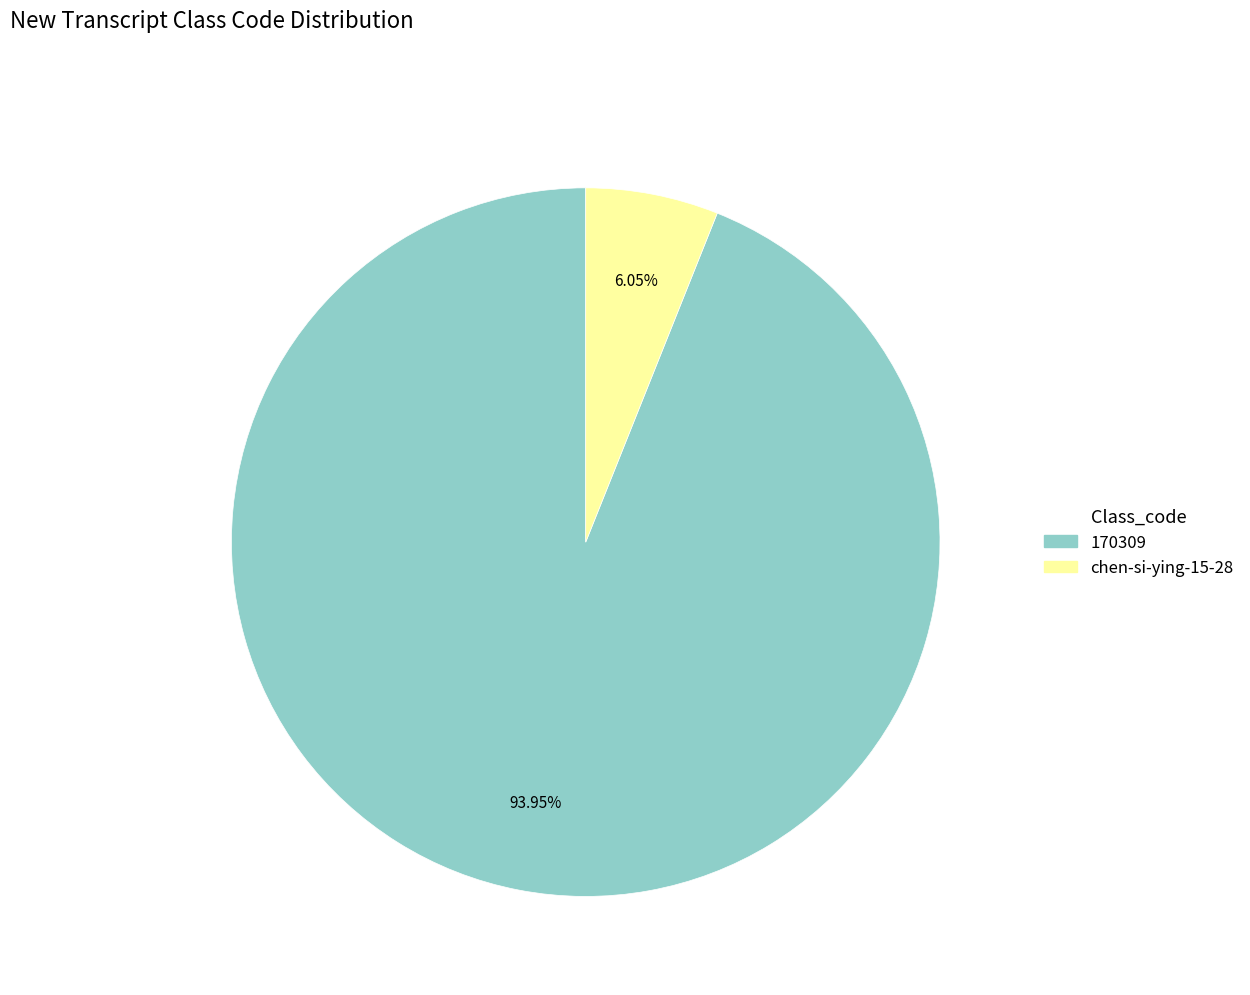

Does any single category account for the majority?

Yes